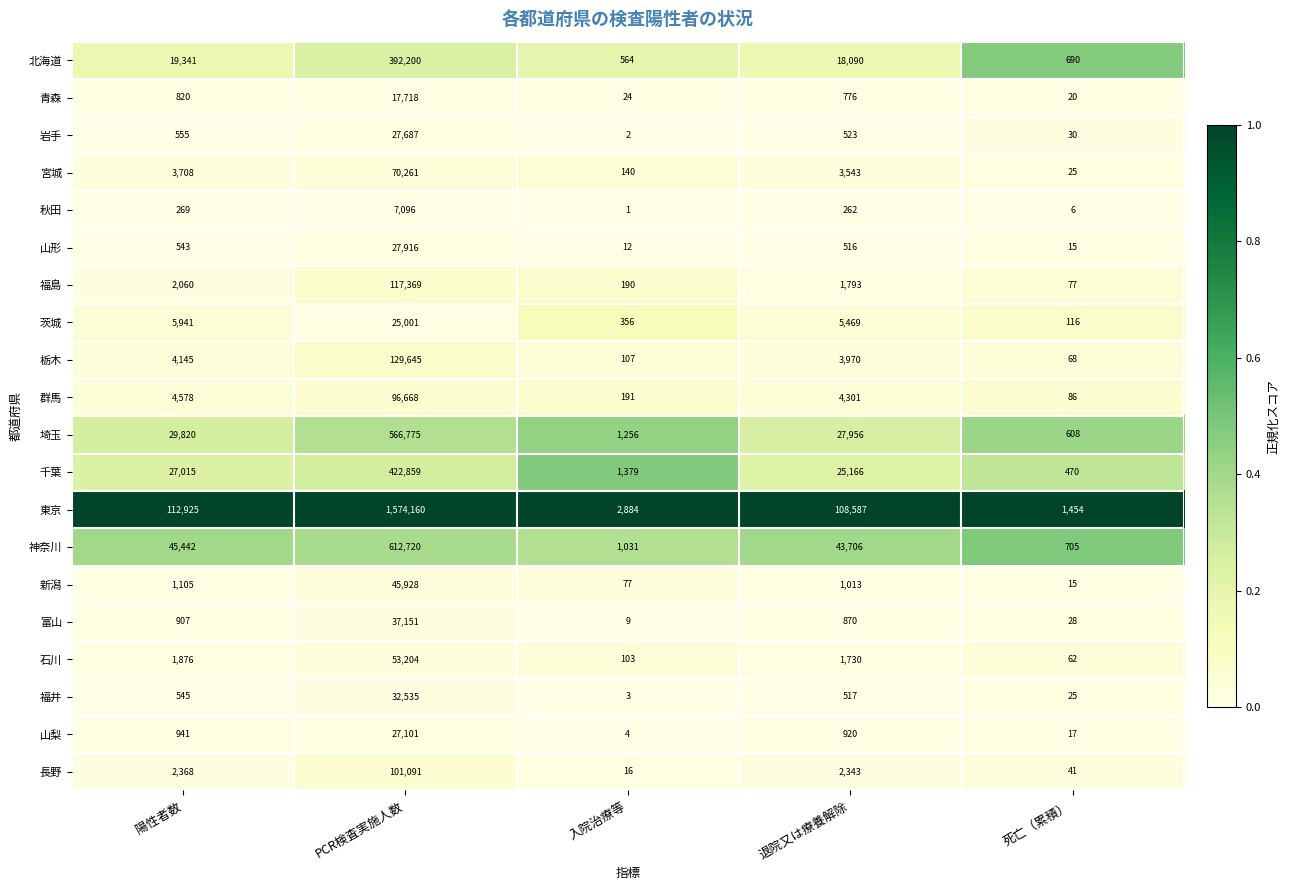

Which series has the widest spread of values?

東京